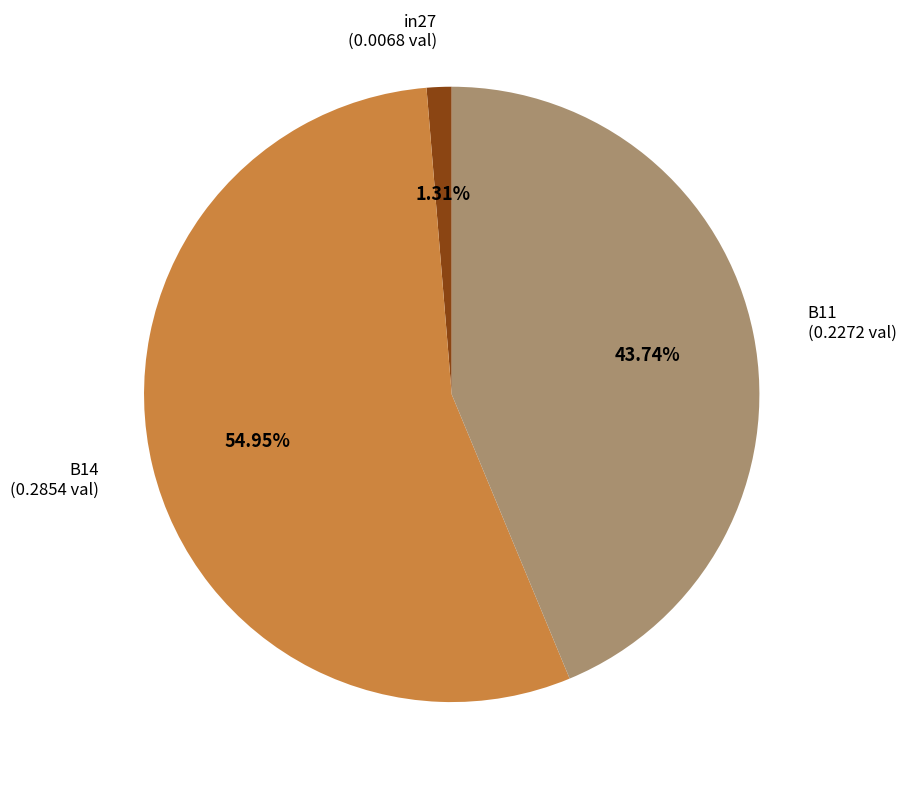

Rank the categories by value from lowest to highest.

in27, B11, B14